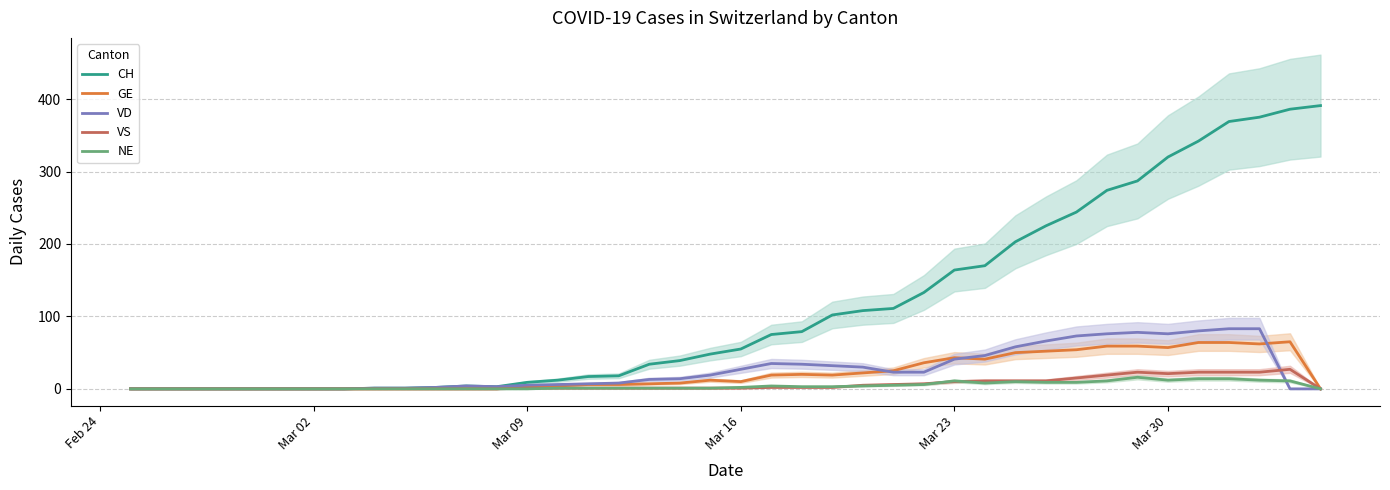

Reading left to right, list all the values displayed in this chart.

CH: 0	0	0	0	0	0	0	0	1	1	2	4	3	9	12	17	18	34	39	48	55	75	79	102	108	111	133	164	170	203	225	244	274	287	320	342	369	375	386	391
GE: 0	0	0	0	0	0	0	0	0	0	0	0	0	3	4	6	6	7	8	12	10	19	20	19	22	25	36	43	41	50	52	54	59	59	57	64	64	62	65	0
VD: 0	0	0	0	0	0	0	0	1	1	2	4	3	5	6	7	8	13	14	19	27	35	34	32	30	23	23	41	46	58	66	73	76	78	76	80	83	83	0	0
VS: 0	0	0	0	0	0	0	0	0	0	0	0	0	1	1	1	1	1	1	1	1	2	2	2	5	6	7	10	11	11	11	15	19	23	21	23	23	23	27	0
NE: 0	0	0	0	0	0	0	0	0	0	0	0	0	0	1	1	1	1	1	1	2	4	3	3	4	5	6	11	8	10	9	9	11	16	12	14	14	12	11	0